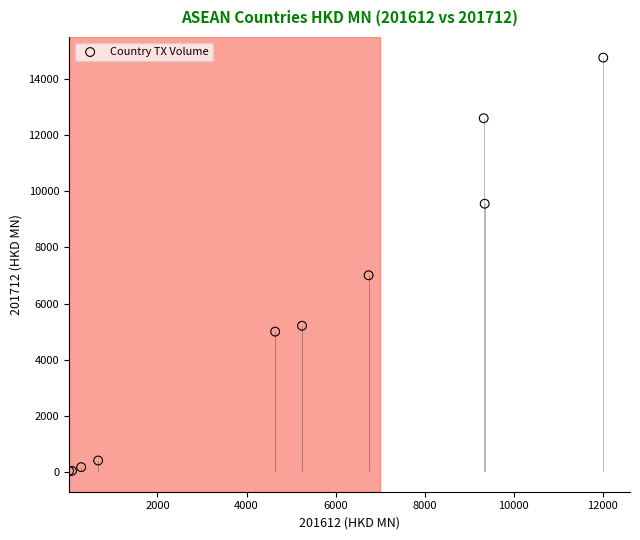

What Y value in the scatter plot is closest to 7398?

7005.8